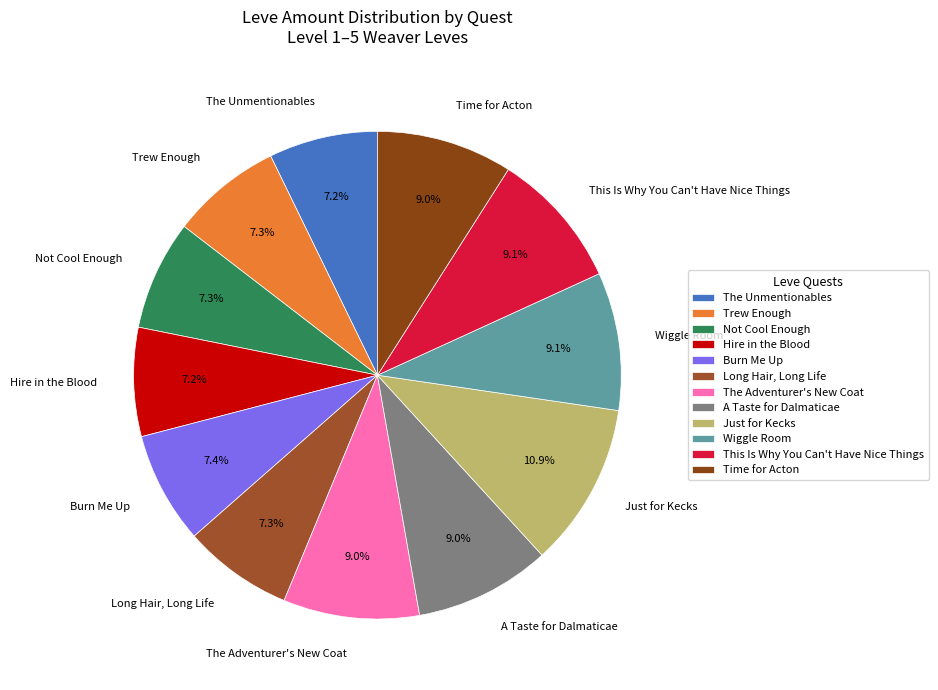

Count the number of slices in the pie.

12